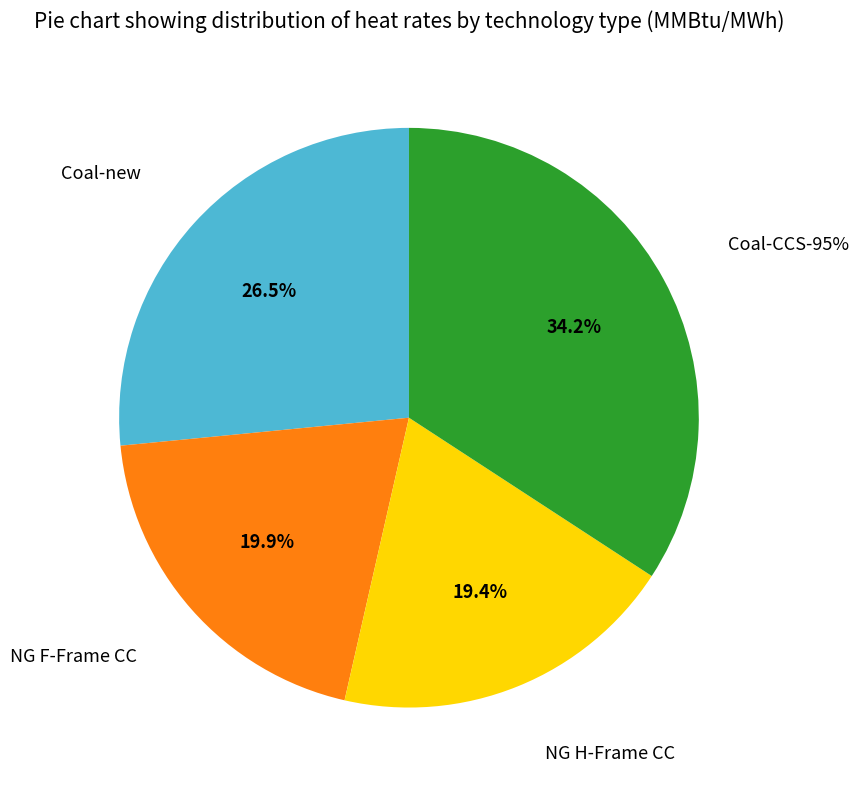

What is the change in value from NG F-Frame CC to Coal-CCS-95%?

+4.6